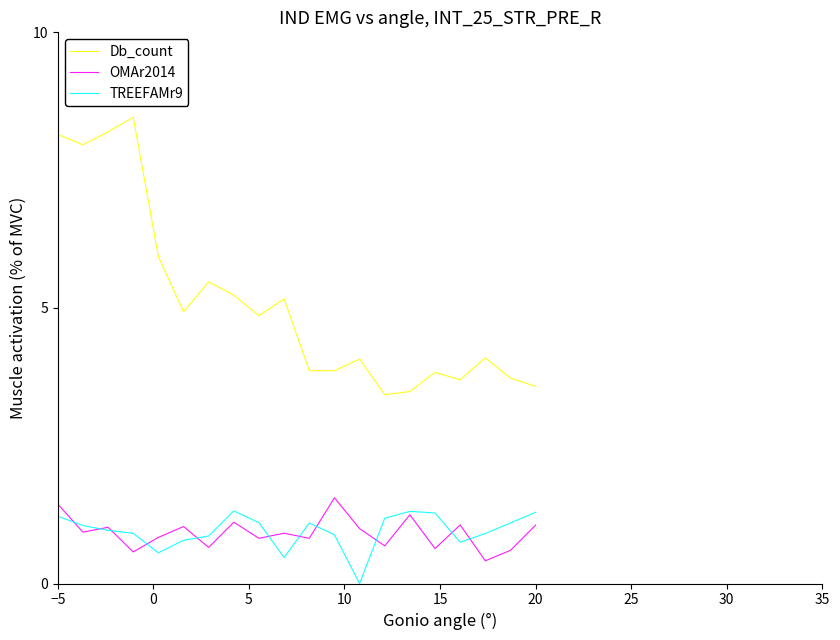

True or false: TREEFAMr9 and Db_count intersect in this chart.

False